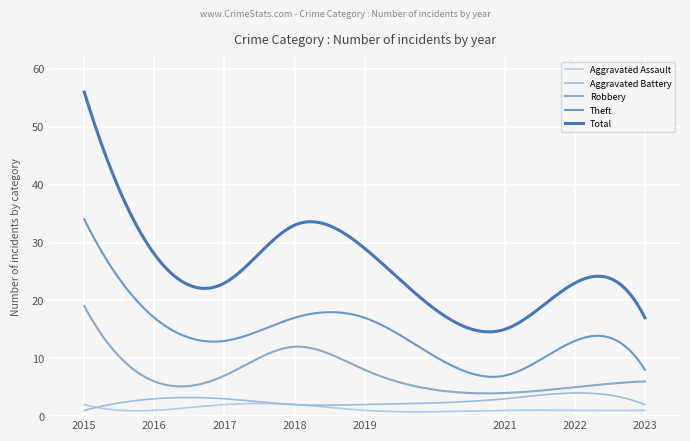

Is this an area chart (filled region under the line)?

No